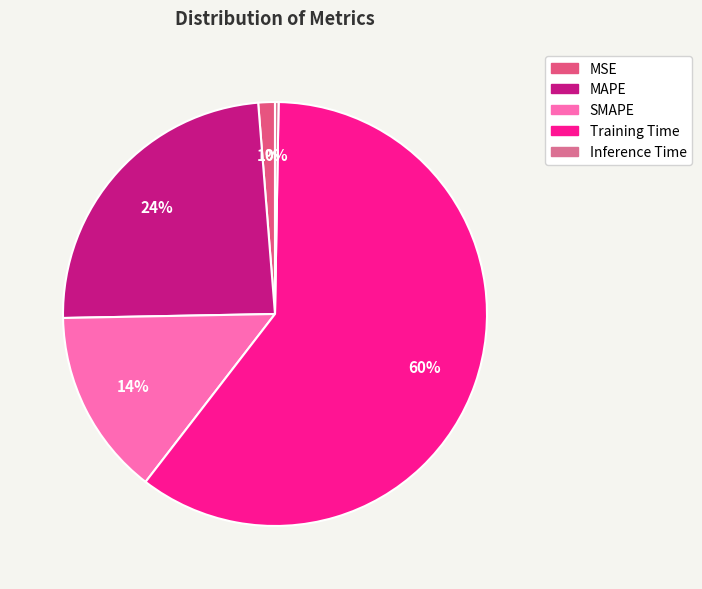

To the nearest percent, what is the average slice percentage?

20%